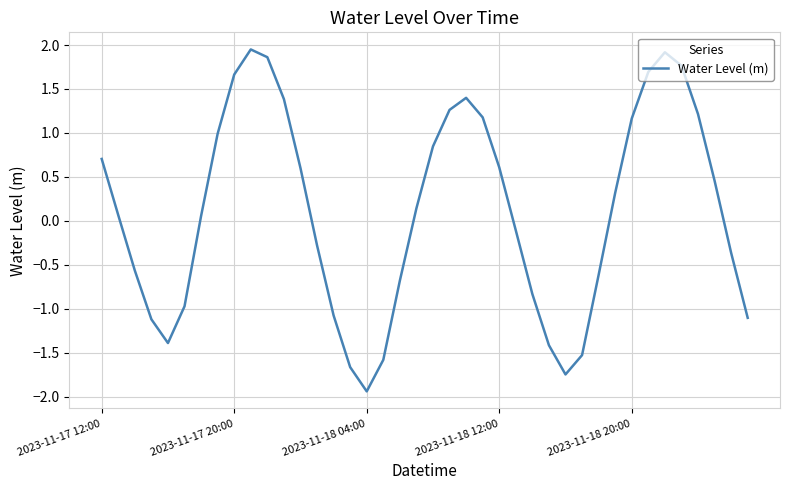

What is the minimum value shown in the chart?

-1.9